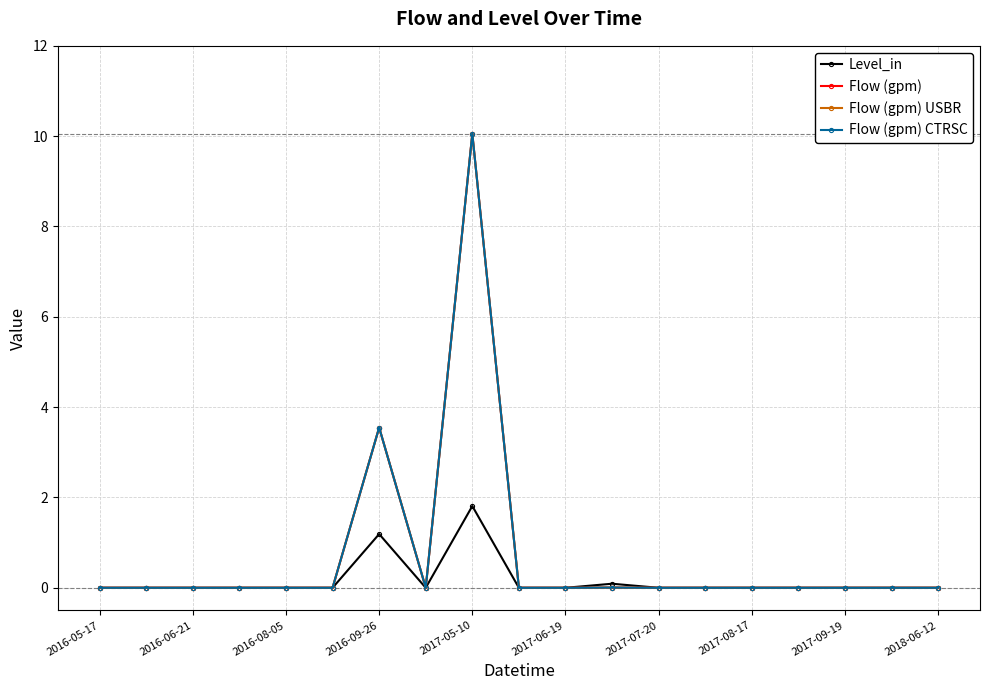

Is this an area chart (filled region under the line)?

No